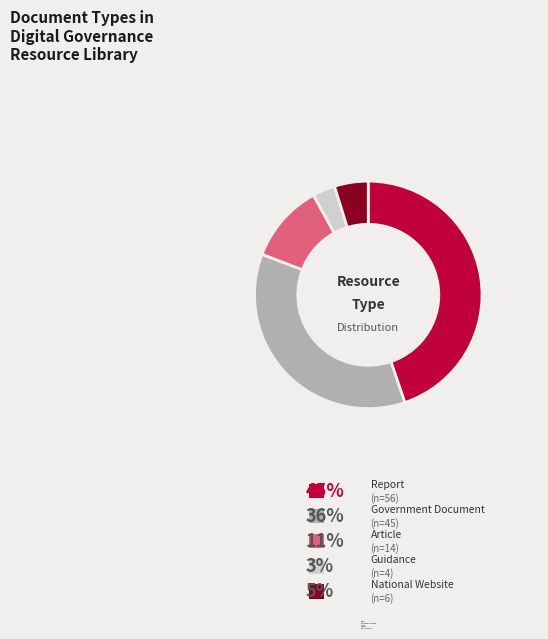

How much of the chart is everything except Report?

55.2%